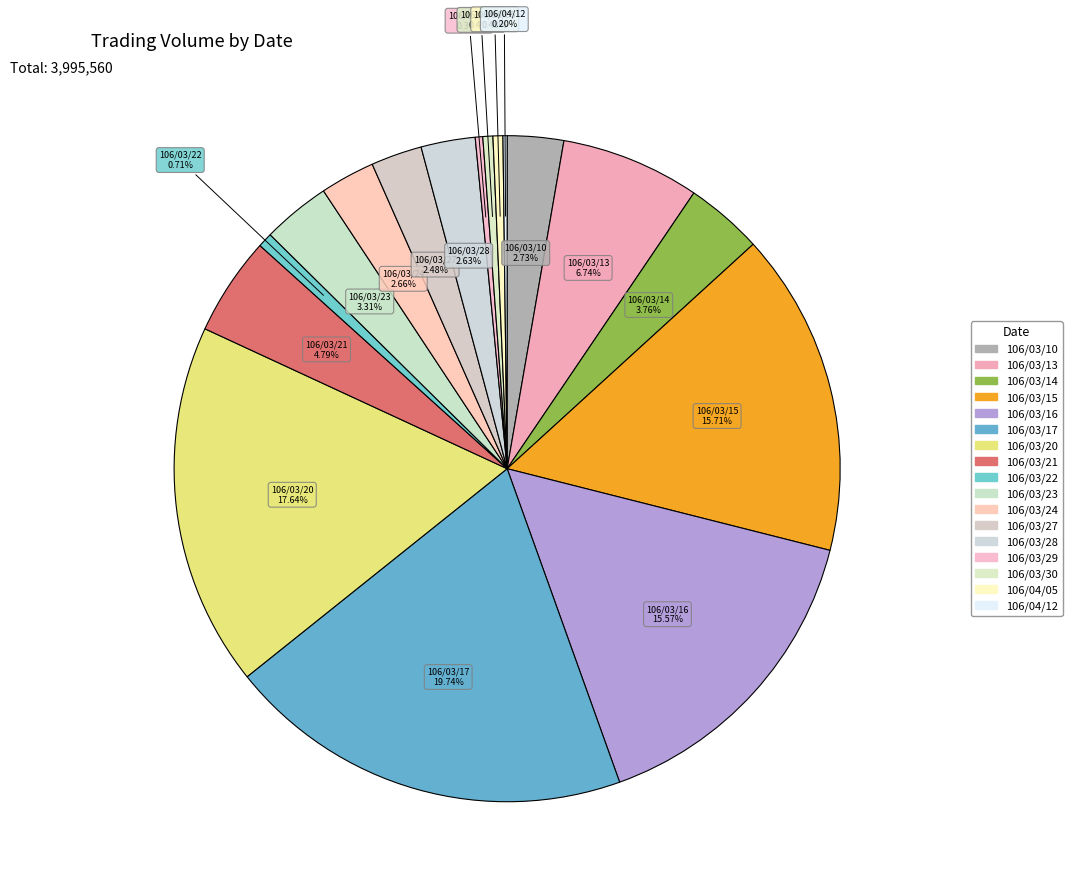

Which has a higher value, 106/03/14 or 106/03/21?

106/03/21